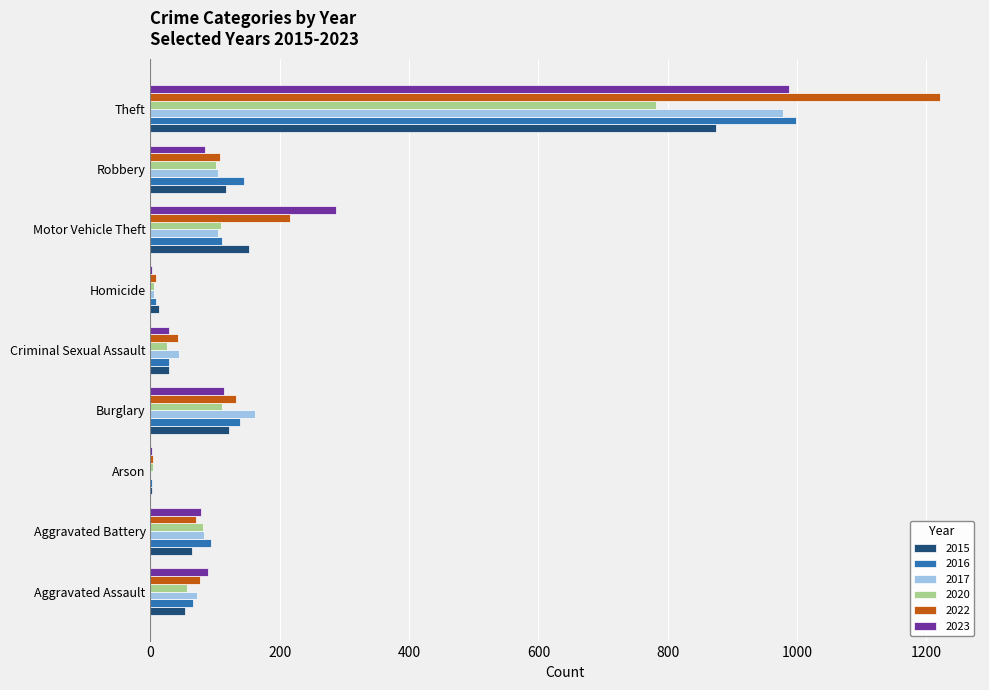

True or false: 2015 has a value of 197 at Robbery.

False